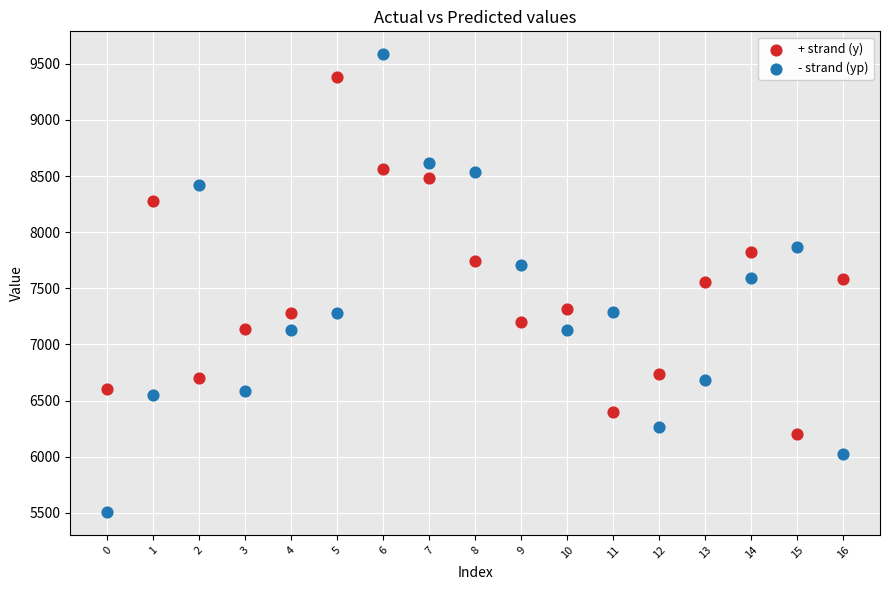

Which series contains the highest Y value?

- strand (yp)